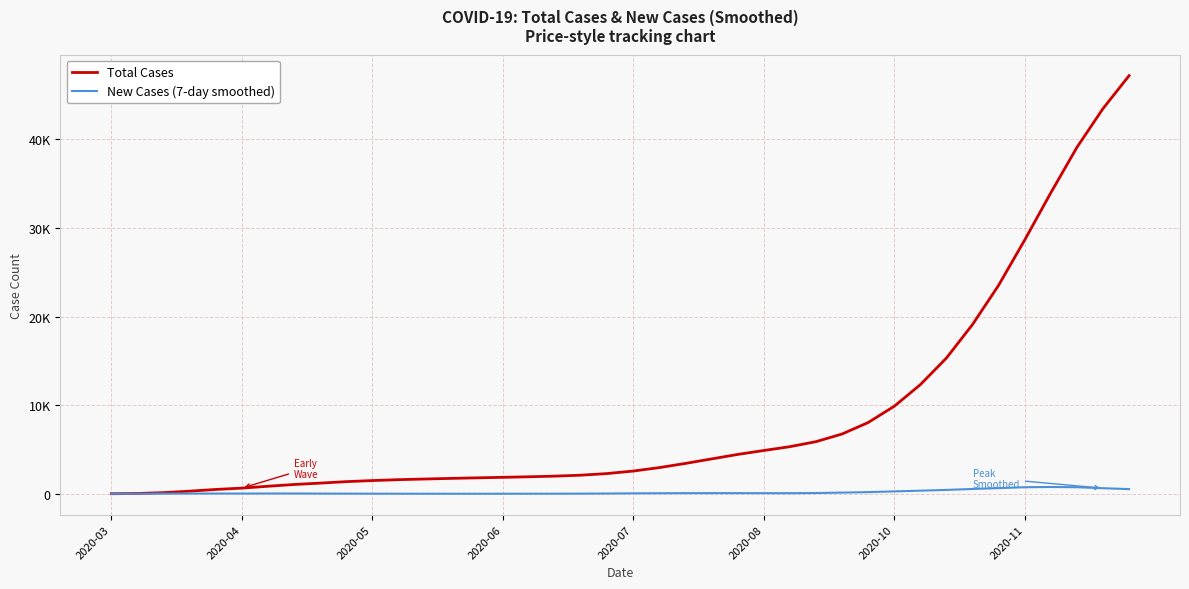

What are all the series names shown in the legend?

Total Cases, New Cases (7-day smoothed)